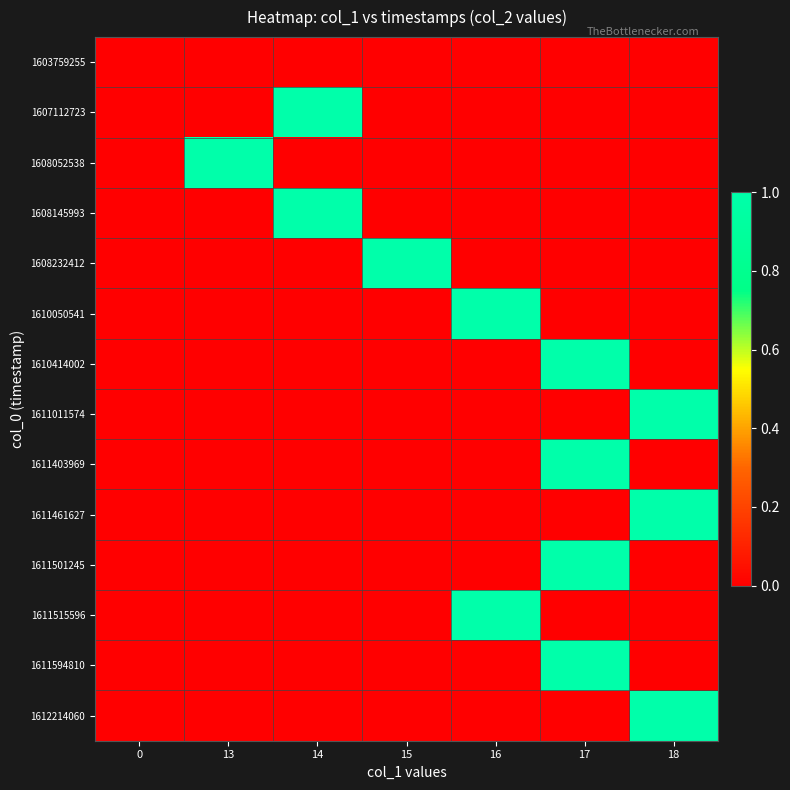

How many data points does each series have?

7